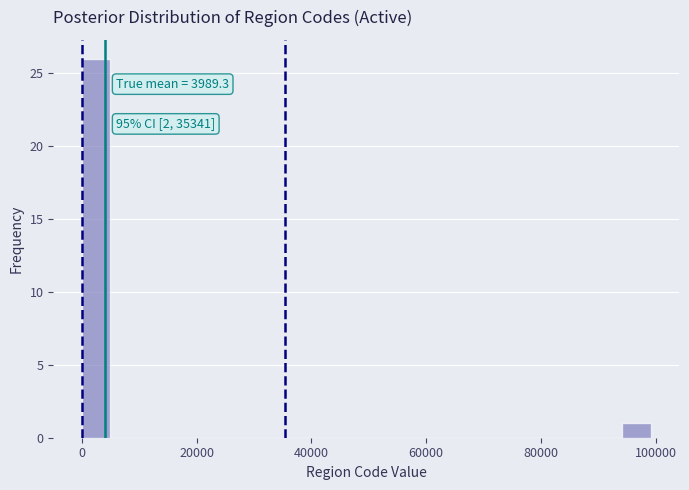

Around what value on the x-axis is the tallest bar? Give the approximate position of its centre, as read against the axis.

2000